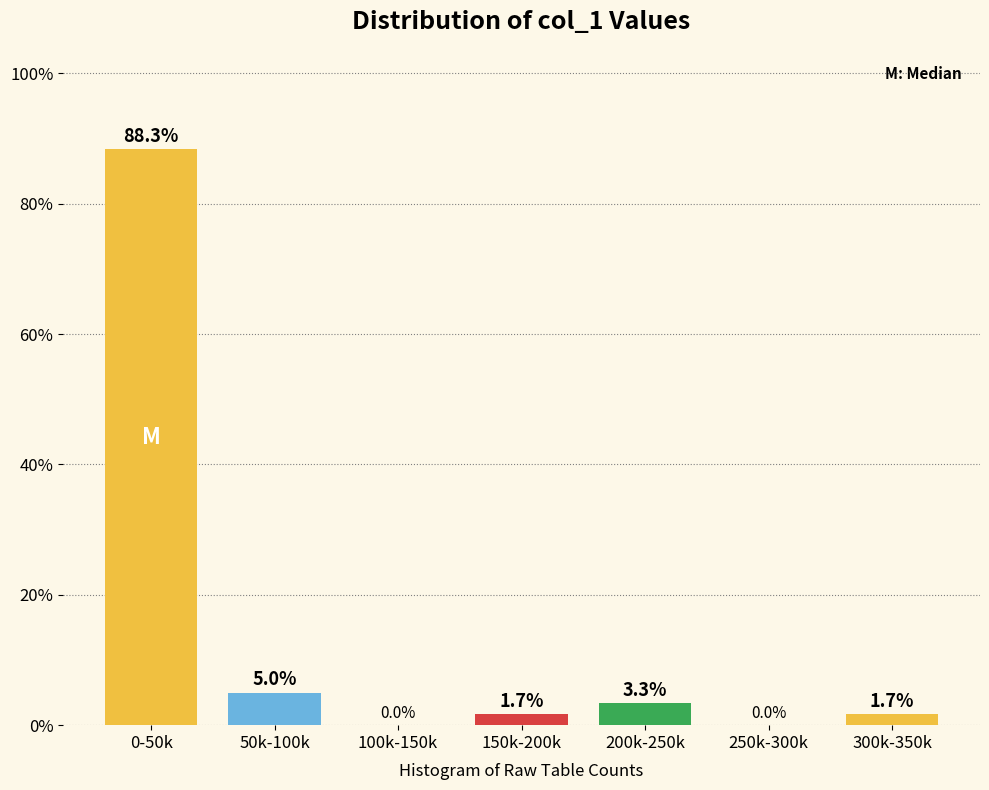

Reading left to right, transcribe all the data shown in this chart.

0-50k=88.3	50k-100k=5.0	100k-150k=0.0	150k-200k=1.7	200k-250k=3.3	250k-300k=0.0	300k-350k=1.7